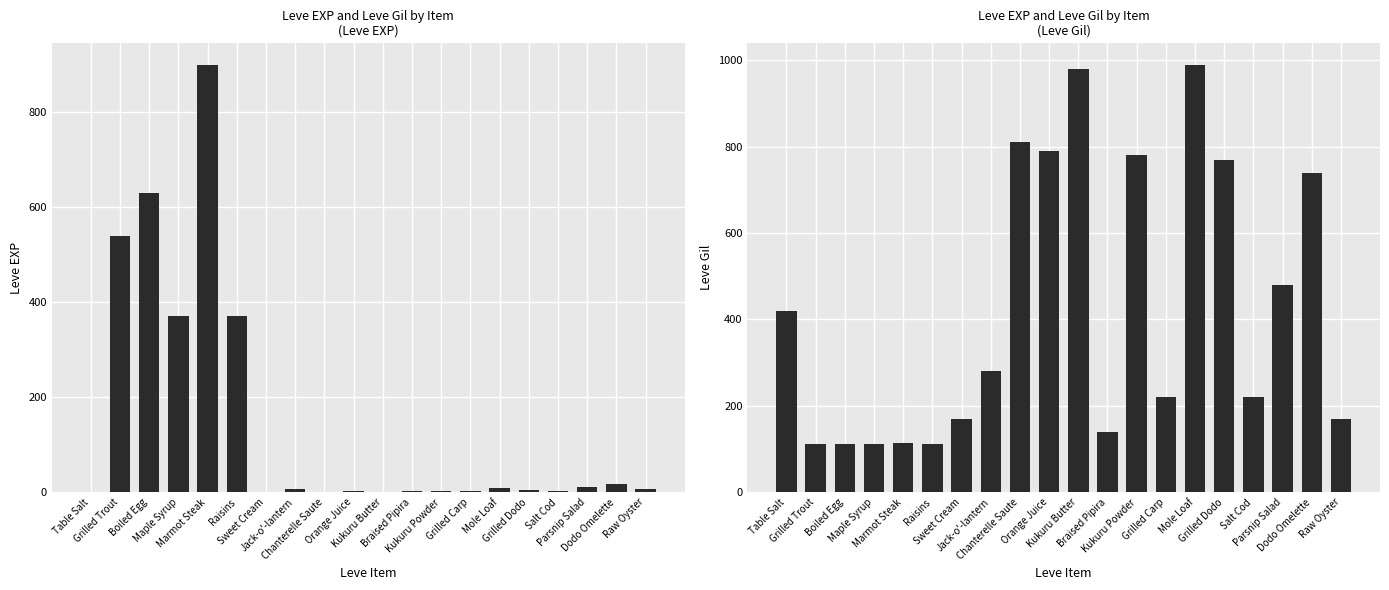

Where does the Leve EXP series first go above 6?

Grilled Trout